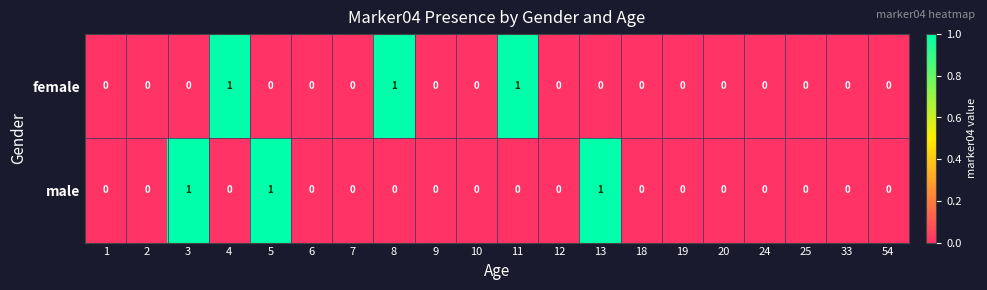

Count the male values in the range 0 to 1.

20